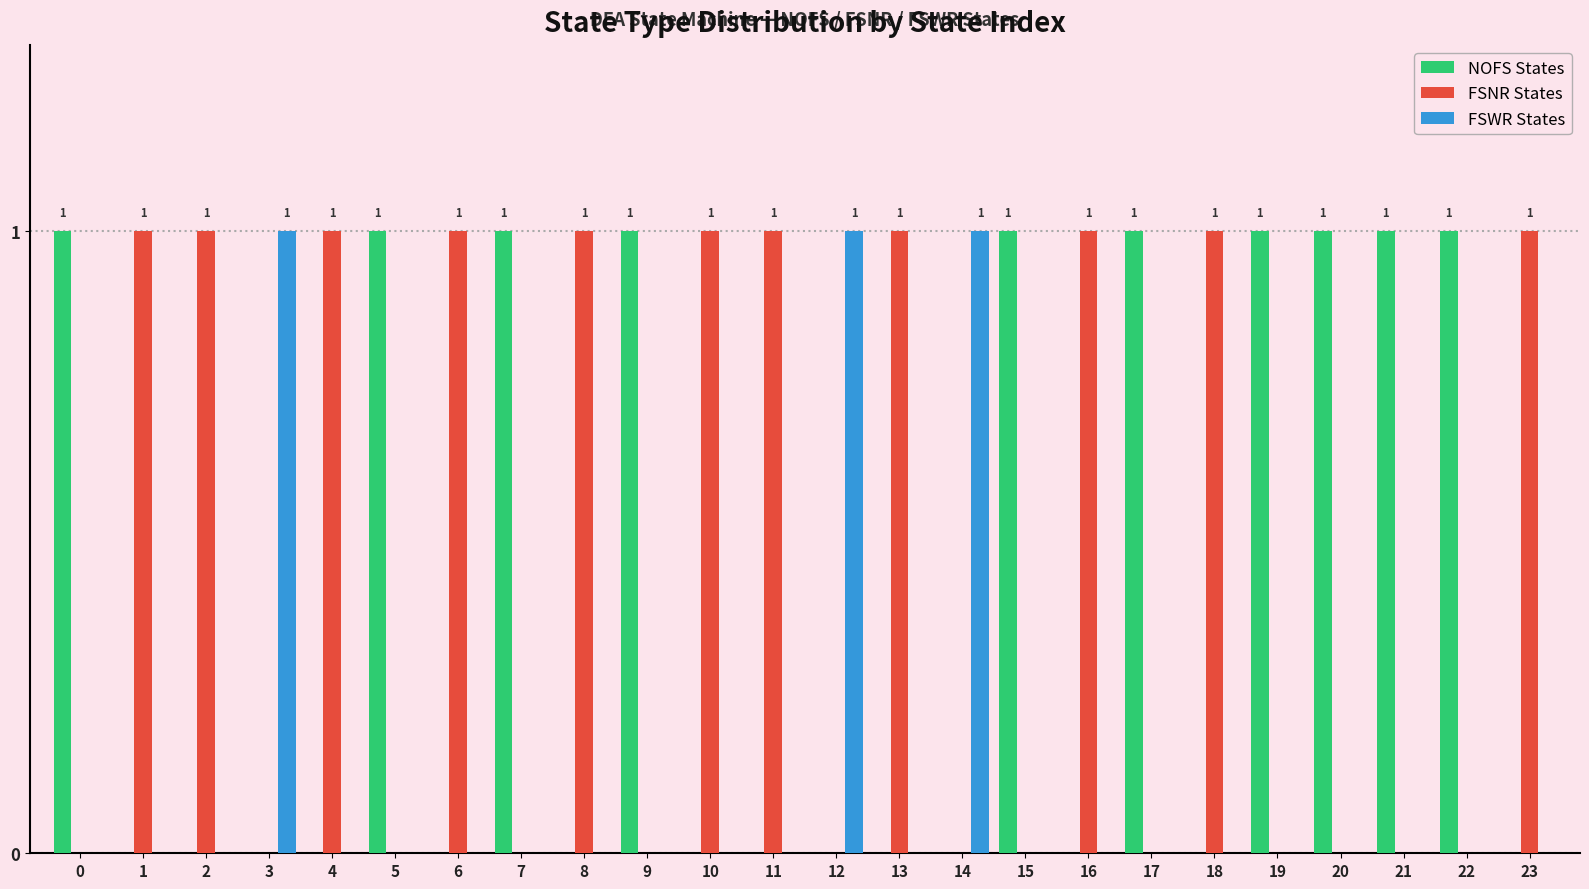

True or false: FSNR States has a value of -1 at 9.

False